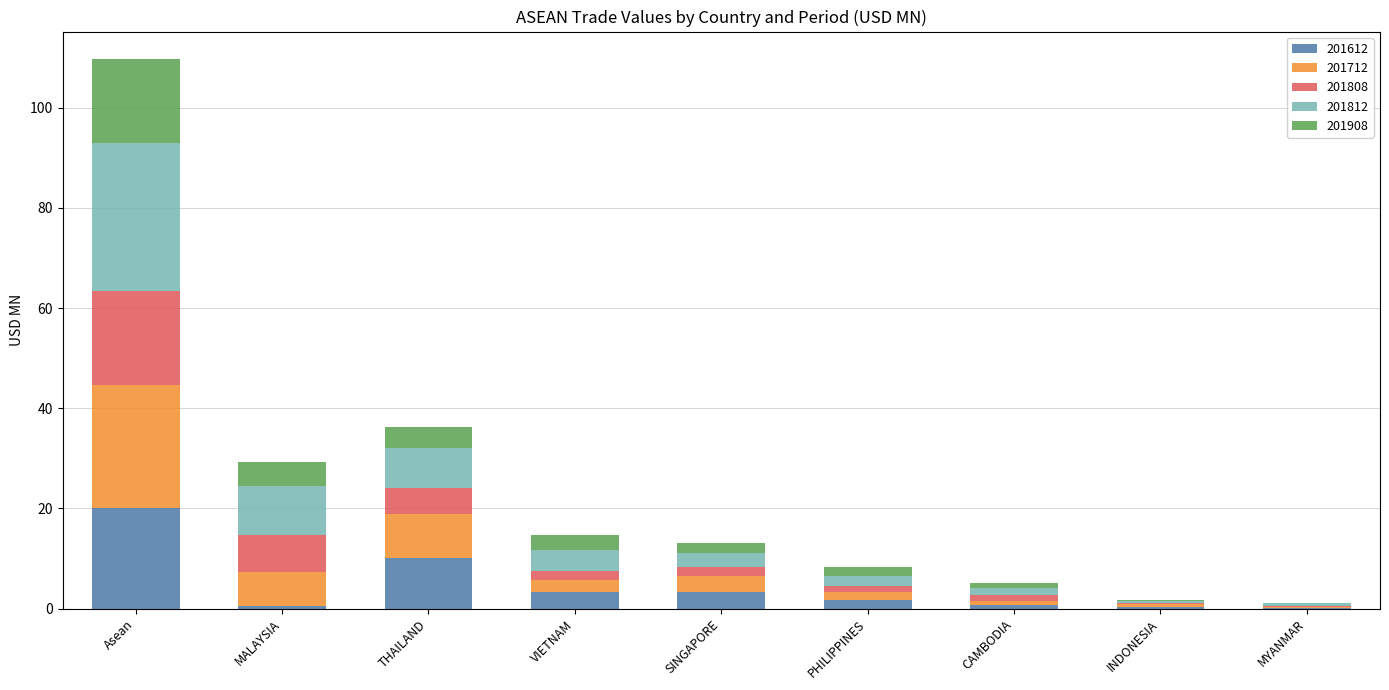

What is the sum of all 201612 values?

40.3